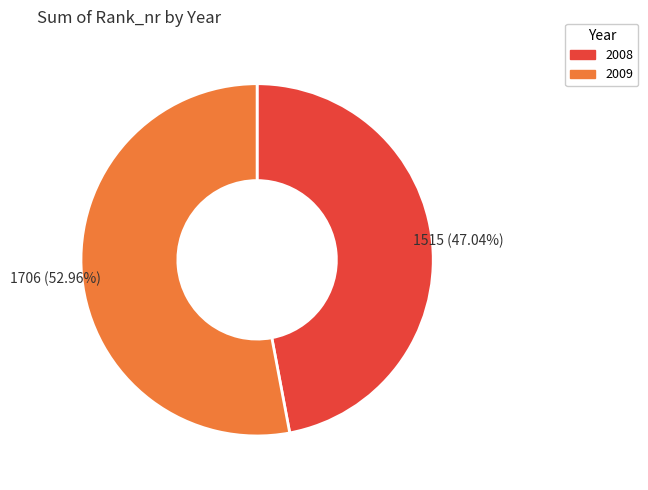

How many segments does this pie chart have?

2